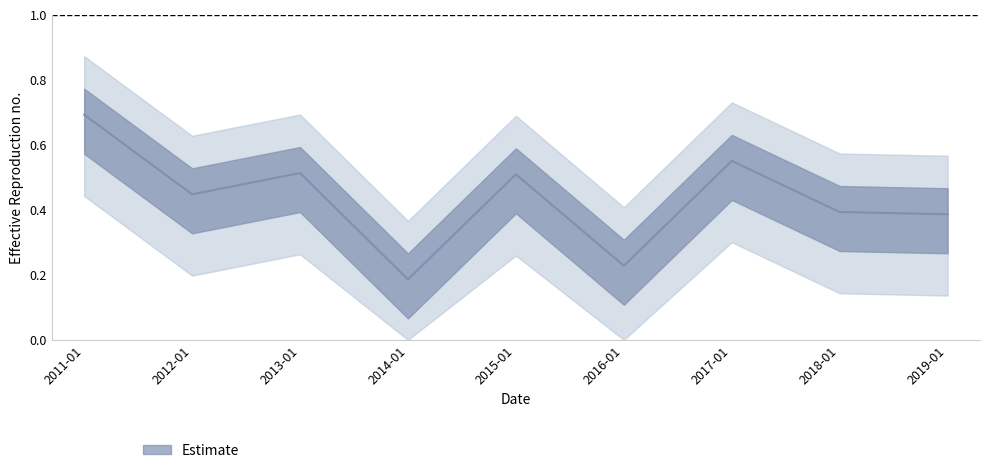

The value at 2016-01 is 0.3. True or false?

False